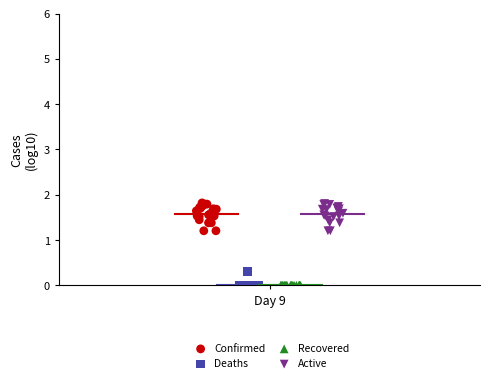

What are all the series names shown in the legend?

Confirmed, Deaths, Recovered, Active